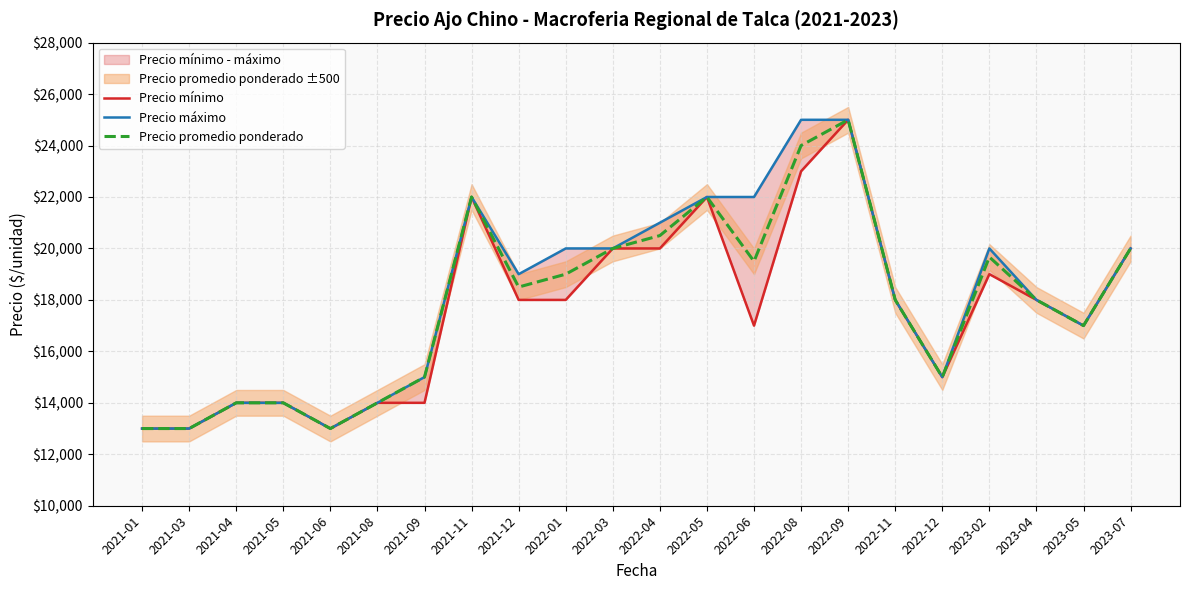

Does the chart display data point markers on the line(s)?

No